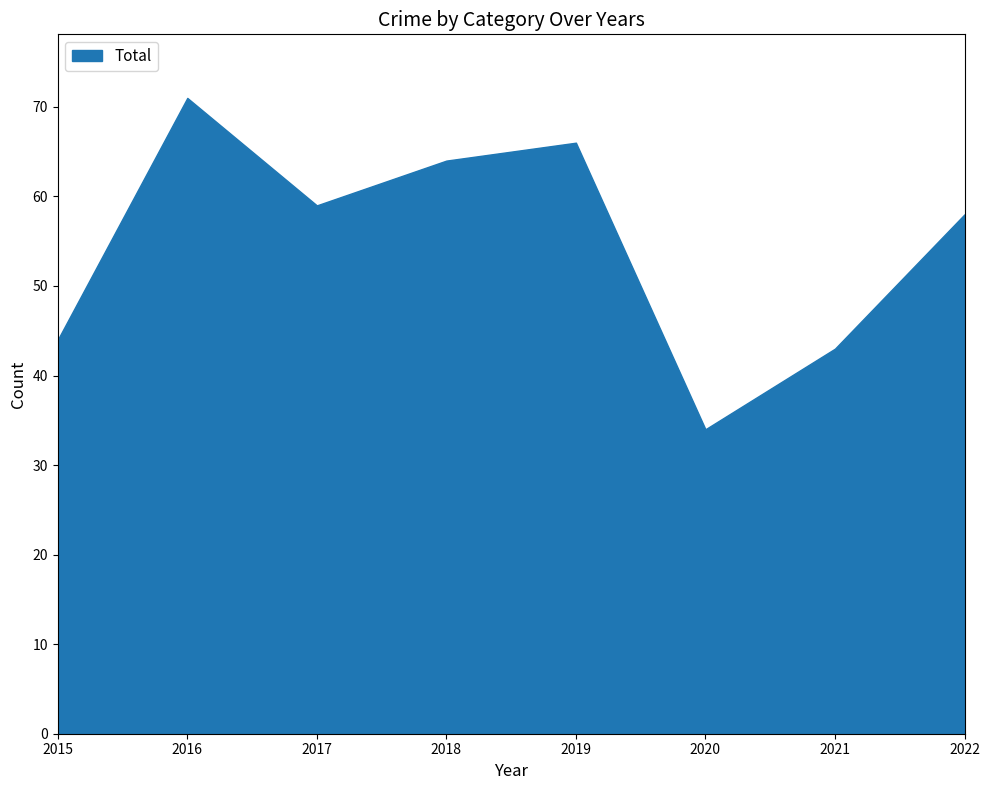

At which label is Total closest to 52?

2022